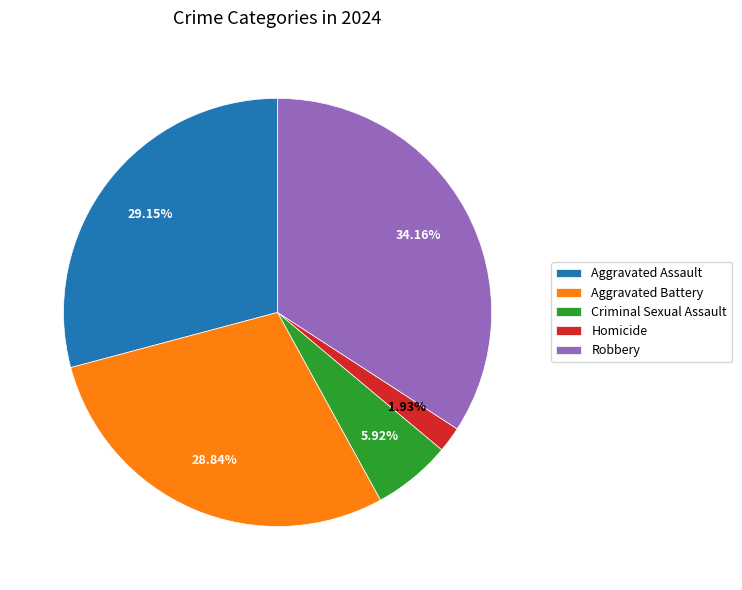

Is it true that Aggravated Assault is 44% of the pie?

False